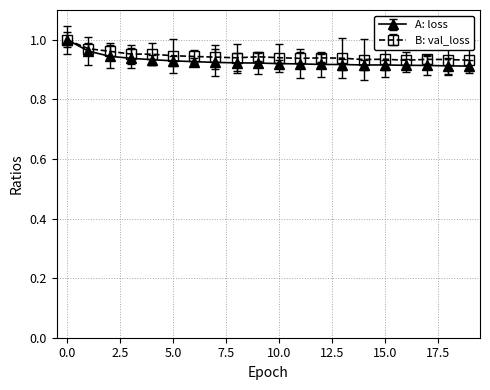

True or false: B: val_loss has more than 0 interior local peaks.

True